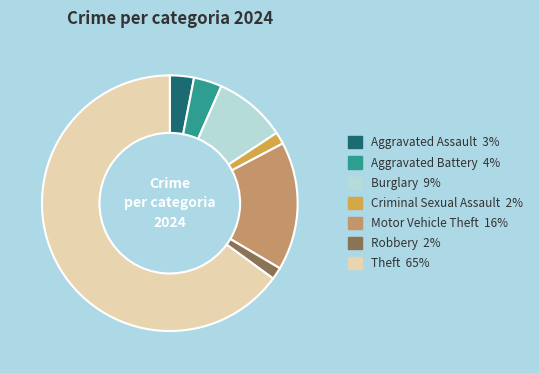

Is there any slice that represents more than half of the pie?

Yes